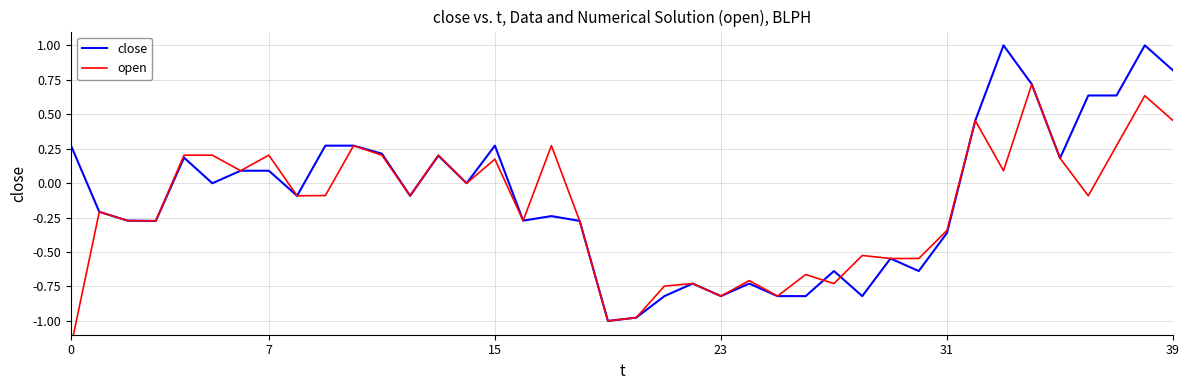

What is the approximate value of close at 19?

-1.0